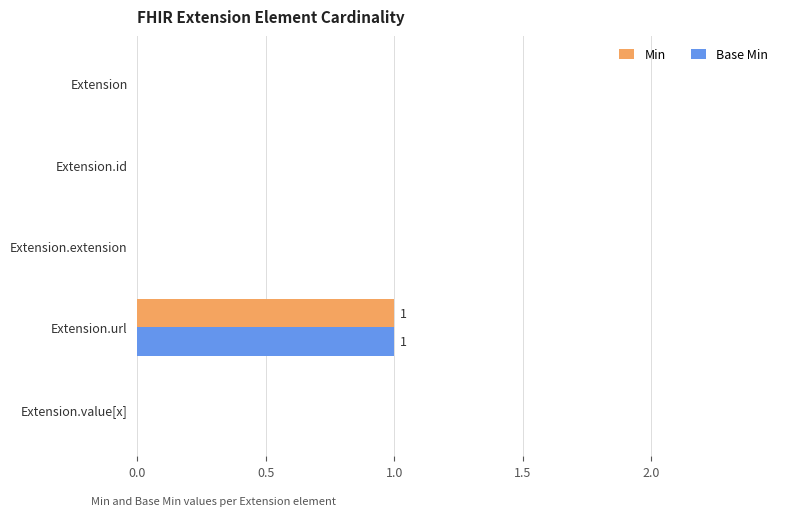

Is the value of Base Min at Extension.extension greater than the value of Min at Extension.url?

No